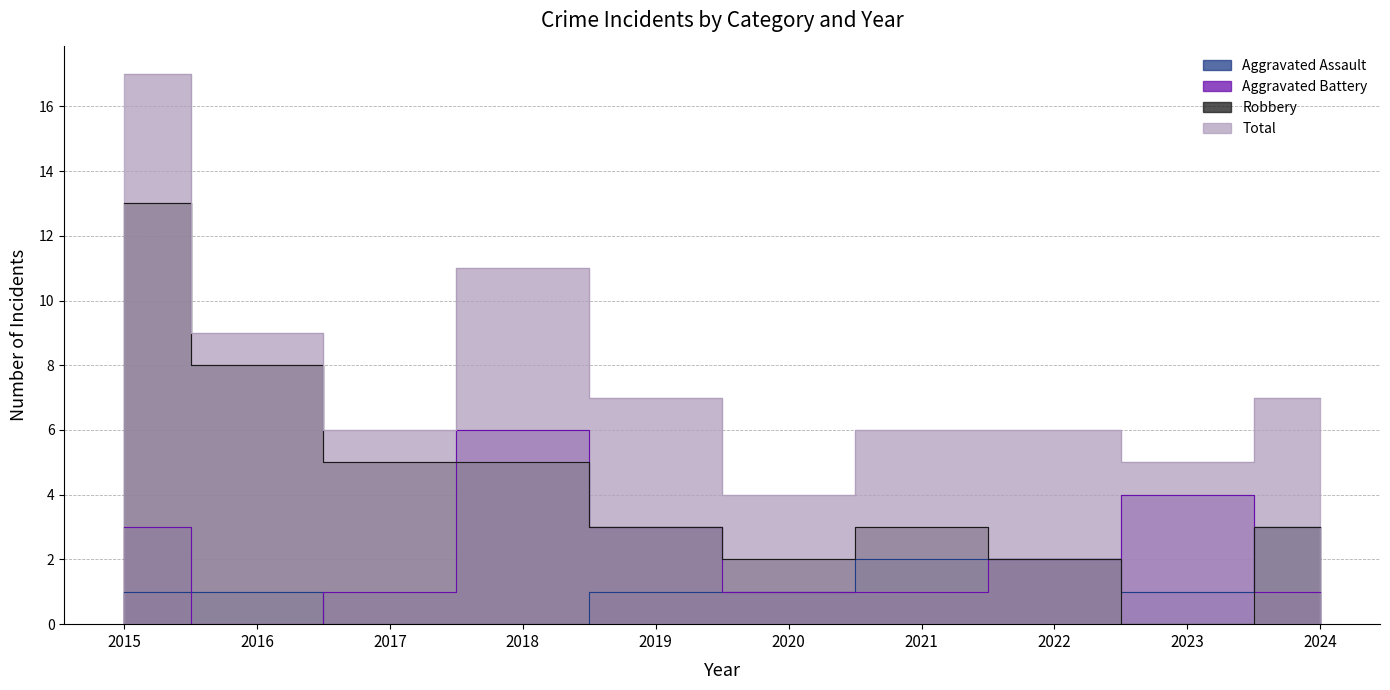

At which label does Total first exceed 7?

2015